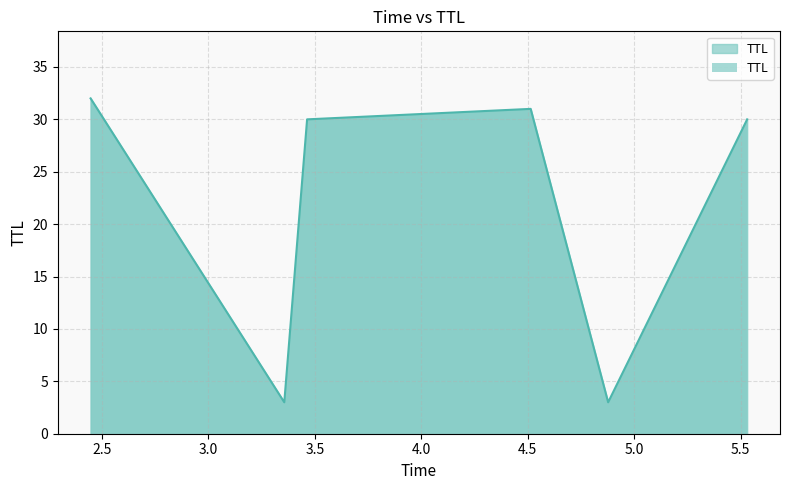

How many categories are shown in the chart?

6